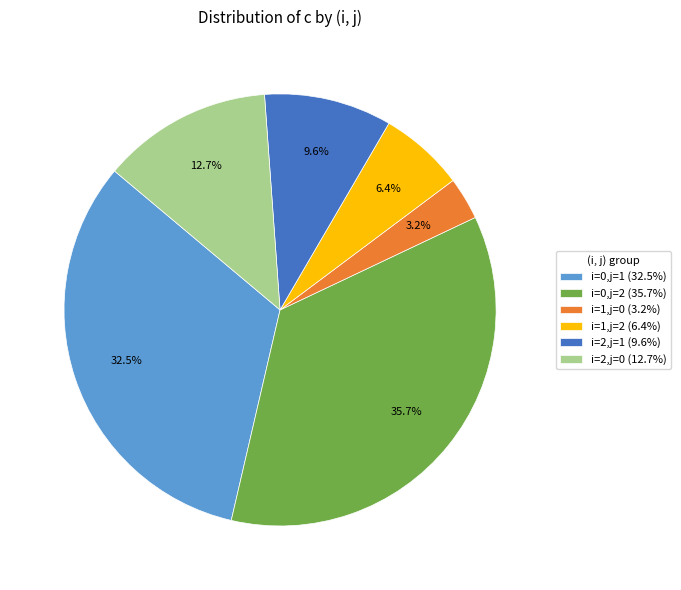

To the nearest percent, what portion does i=1,j=2 represent?

6%